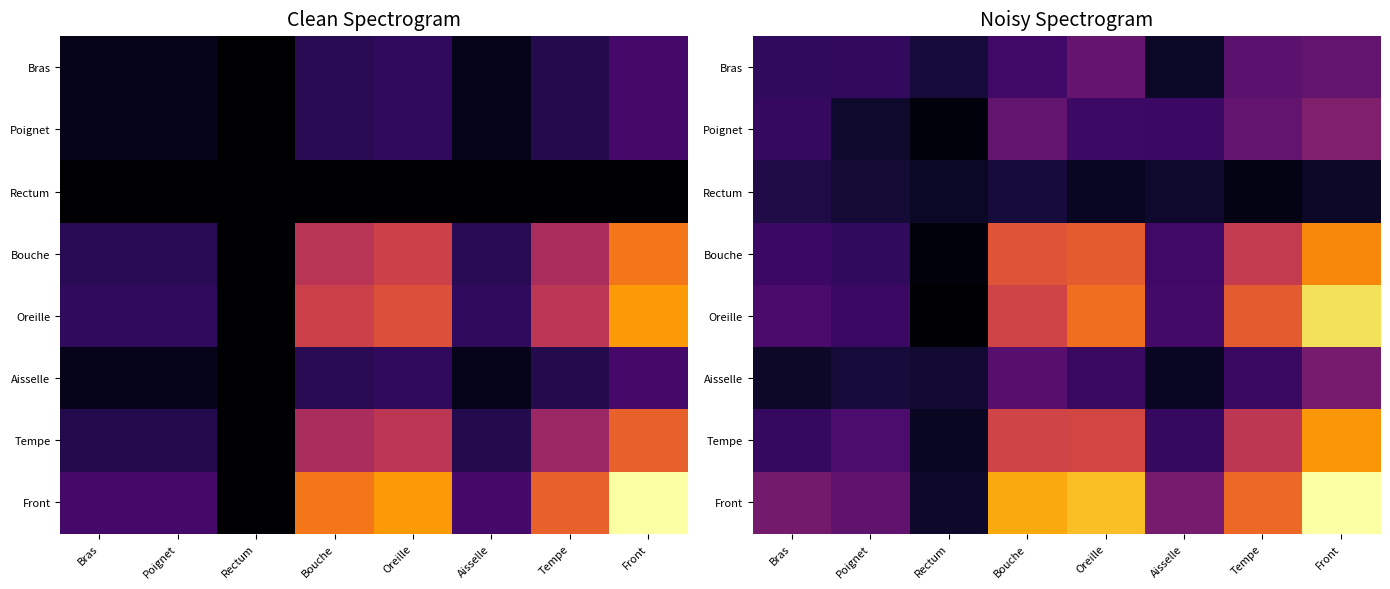

Reading right to left, extract all data points from this chart.

row_0: Front=0.3	Tempe=0.3	Aisselle=0.1	Oreille=0.3	Bouche=0.2	Rectum=0.1	Poignet=0.2	Bras=0.2
row_1: Front=0.4	Tempe=0.3	Aisselle=0.2	Oreille=0.2	Bouche=0.3	Rectum=0.0	Poignet=0.1	Bras=0.2
row_2: Front=0.1	Tempe=0.0	Aisselle=0.1	Oreille=0.1	Bouche=0.1	Rectum=0.1	Poignet=0.1	Bras=0.1
row_3: Front=0.7	Tempe=0.5	Aisselle=0.2	Oreille=0.6	Bouche=0.6	Rectum=0.0	Poignet=0.2	Bras=0.2
row_4: Front=0.9	Tempe=0.6	Aisselle=0.2	Oreille=0.7	Bouche=0.6	Rectum=0.0	Poignet=0.2	Bras=0.2
row_5: Front=0.3	Tempe=0.2	Aisselle=0.1	Oreille=0.2	Bouche=0.3	Rectum=0.1	Poignet=0.1	Bras=0.1
row_6: Front=0.8	Tempe=0.5	Aisselle=0.2	Oreille=0.6	Bouche=0.6	Rectum=0.1	Poignet=0.2	Bras=0.2
row_7: Front=1.0	Tempe=0.7	Aisselle=0.3	Oreille=0.9	Bouche=0.8	Rectum=0.1	Poignet=0.3	Bras=0.3